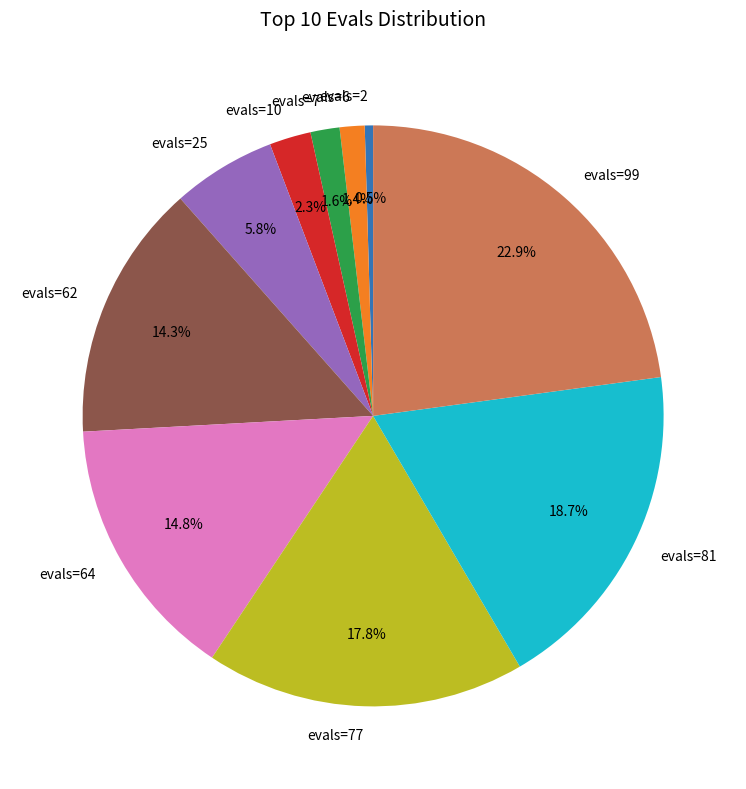

Do evals=2 and evals=77 together represent more than half of the pie?

No